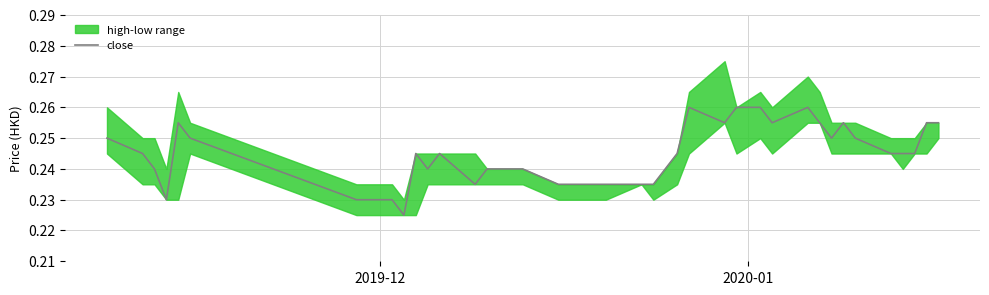

The value at 2020-01 is 0.1. True or false?

False